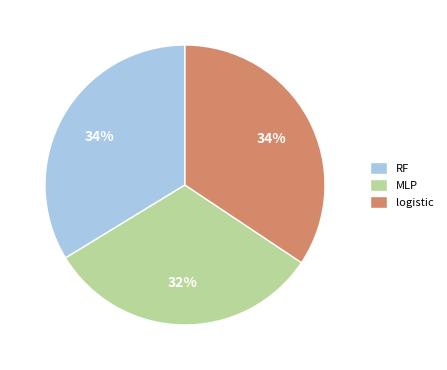

Is the sum of logistic and RF greater than half?

Yes